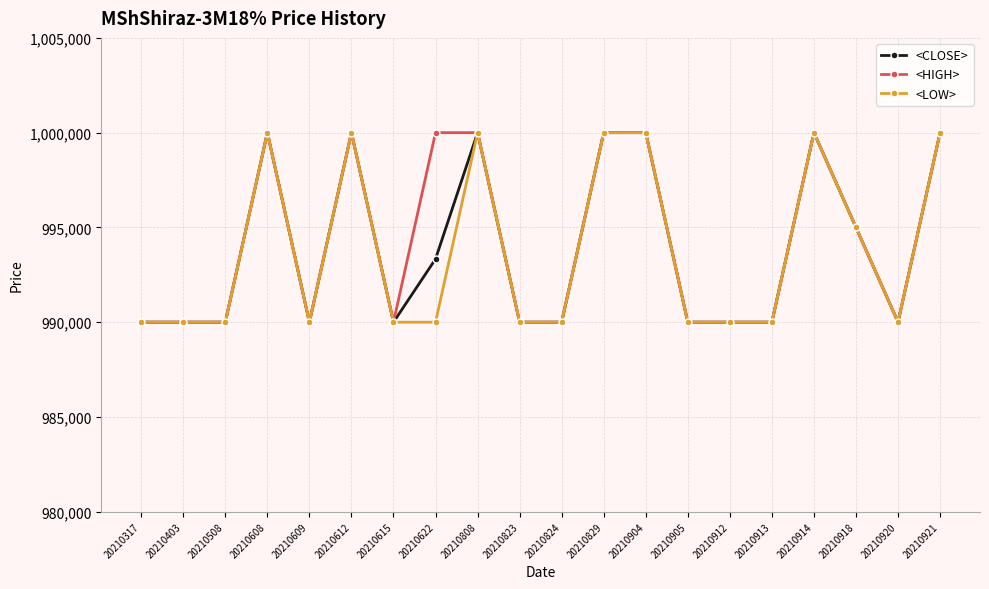

What is the minimum value shown in the chart?

990000